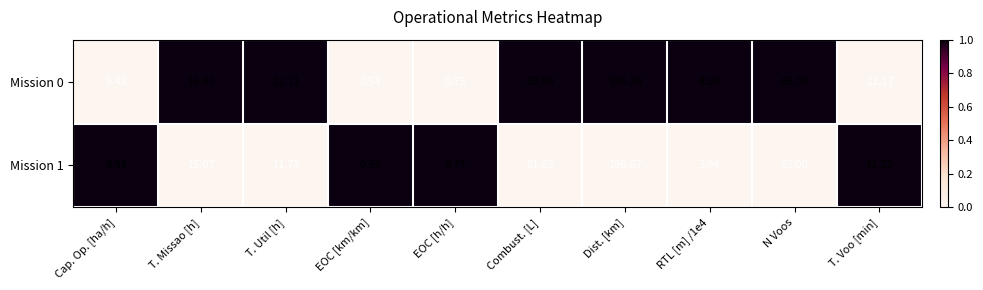

At which label is Mission 0 closest to 99?

Combust. [L]